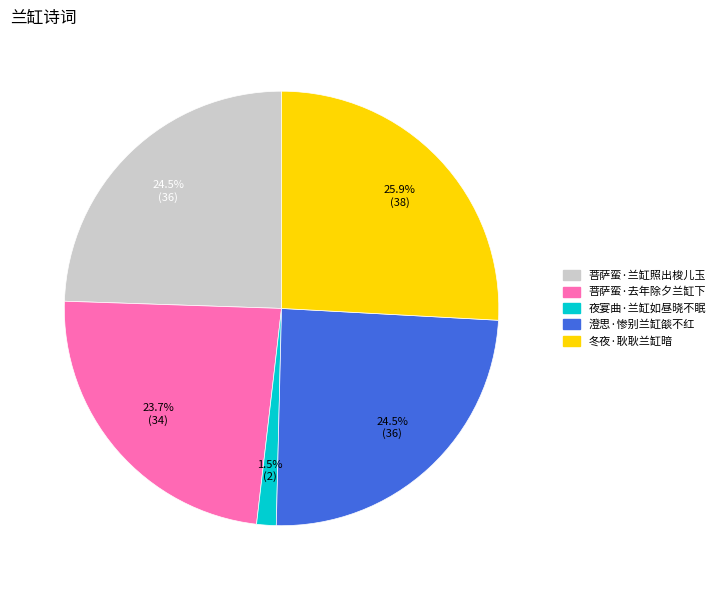

True or false: 菩萨蛮·去年除夕兰缸下 accounts for 24% of the total.

True